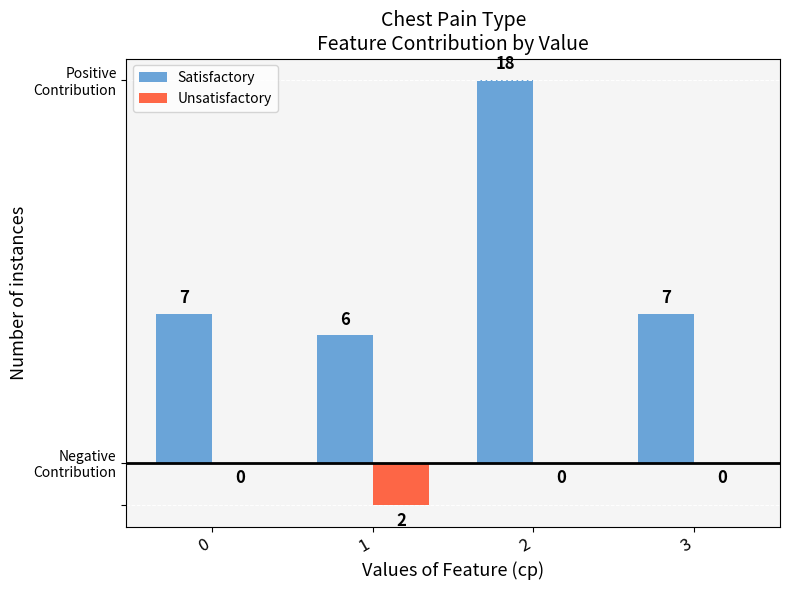

What are all the series names shown in the legend?

Satisfactory, Unsatisfactory